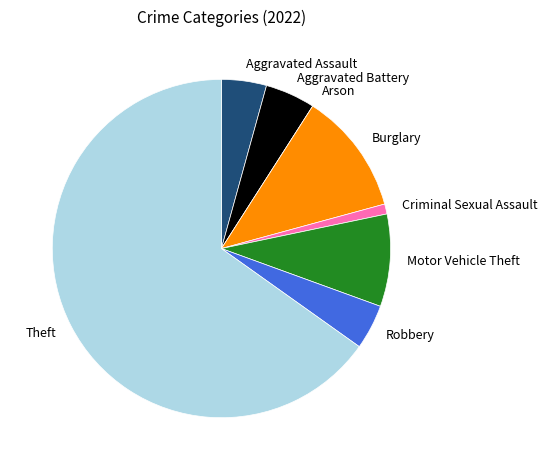

Do Criminal Sexual Assault and Robbery together represent more than half of the pie?

No